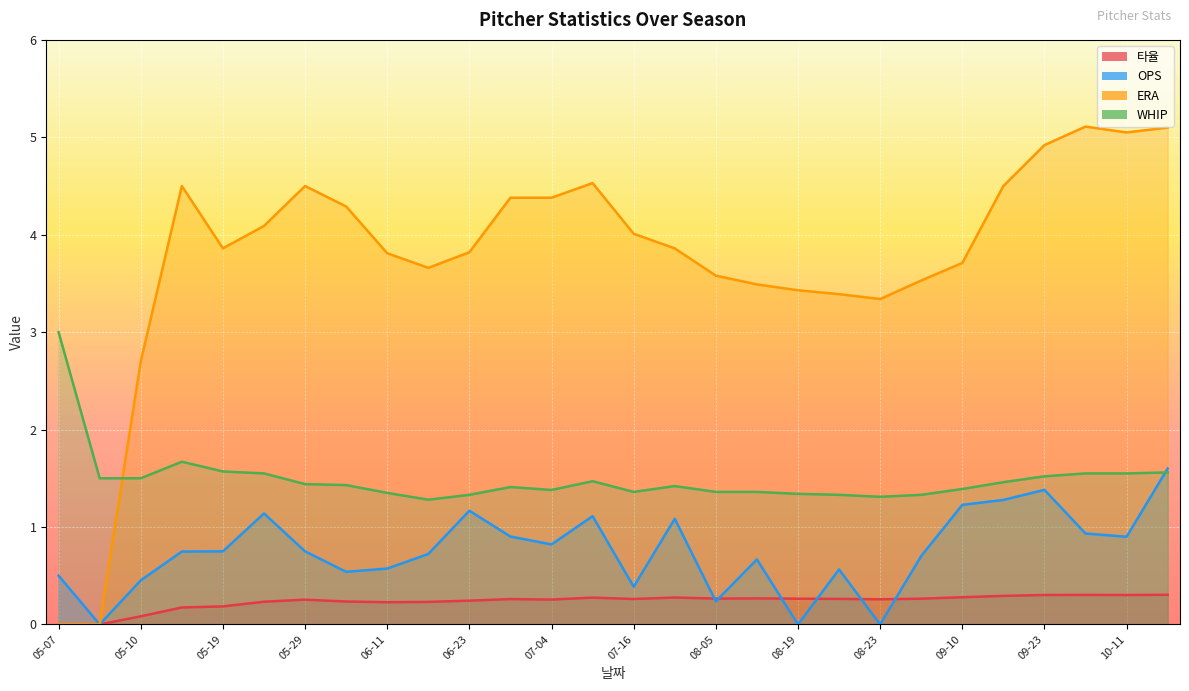

What is the difference between the second highest and minimum values in the WHIP series?

0.4